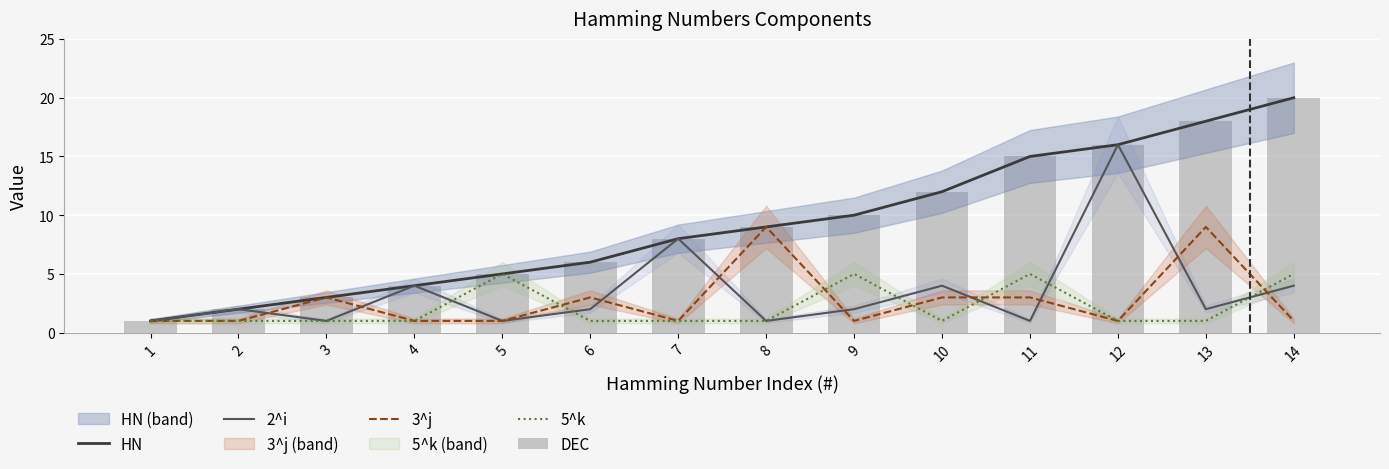

Reading left to right, list all the values displayed in this chart.

HN: 1	2	3	4	5	6	8	9	10	12	15	16	18	20
2^i: 1	2	1	4	1	2	8	1	2	4	1	16	2	4
3^j: 1	1	3	1	1	3	1	9	1	3	3	1	9	1
5^k: 1	1	1	1	5	1	1	1	5	1	5	1	1	5
DEC: 1	2	3	4	5	6	8	9	10	12	15	16	18	20